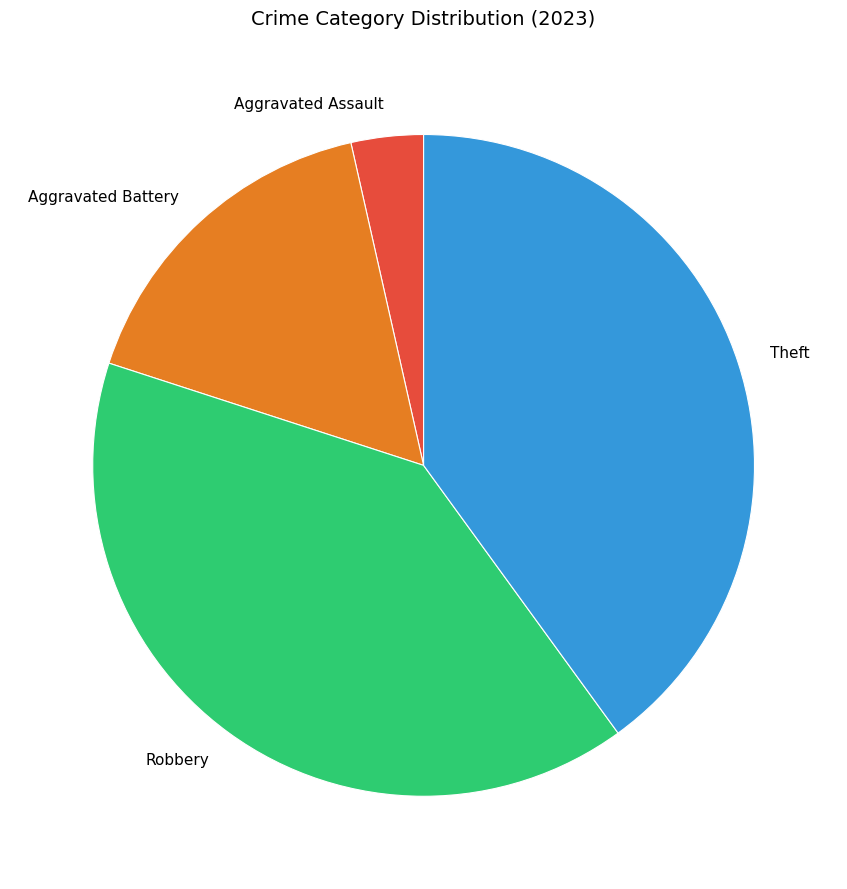

Do Aggravated Battery and Robbery together represent more than half of the pie?

Yes